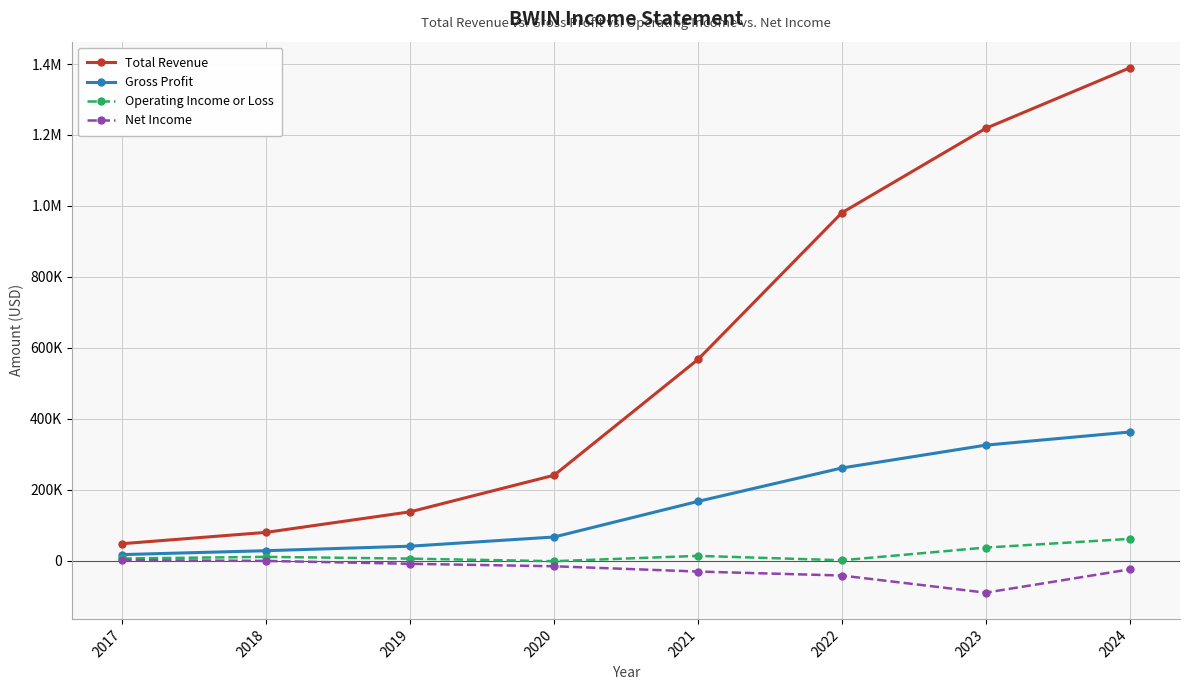

List the series in order of their peak value, highest first.

Total Revenue, Gross Profit, Operating Income or Loss, Net Income